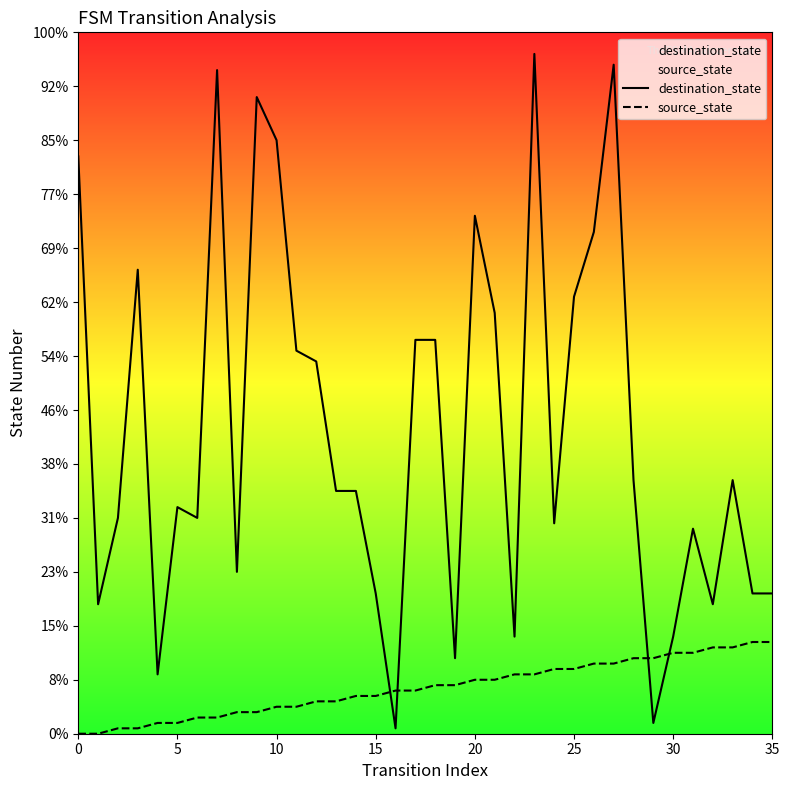

Which label corresponds to the largest value in the chart?

23